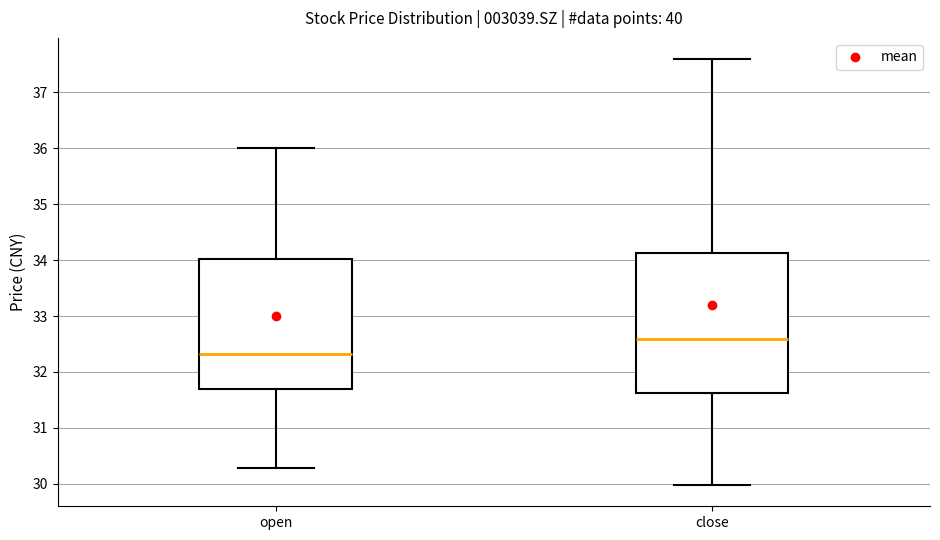

Comparing the boxes themselves (not the whiskers), which one is the tallest?

close